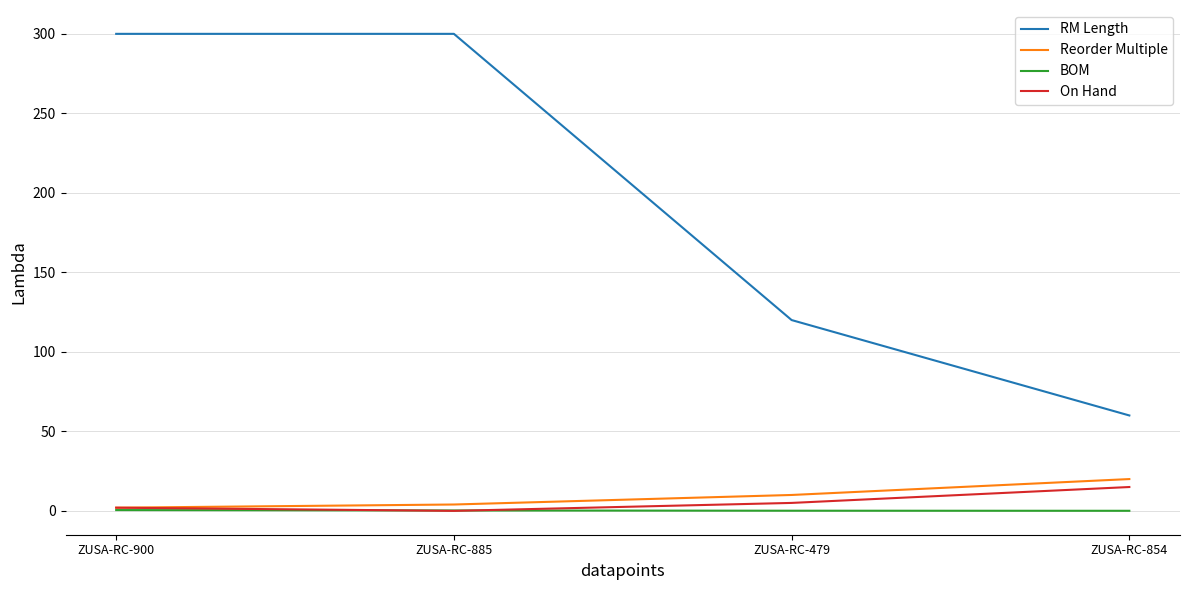

Is the value of RM Length at ZUSA-RC-854 greater than the value of Reorder Multiple at ZUSA-RC-885?

Yes